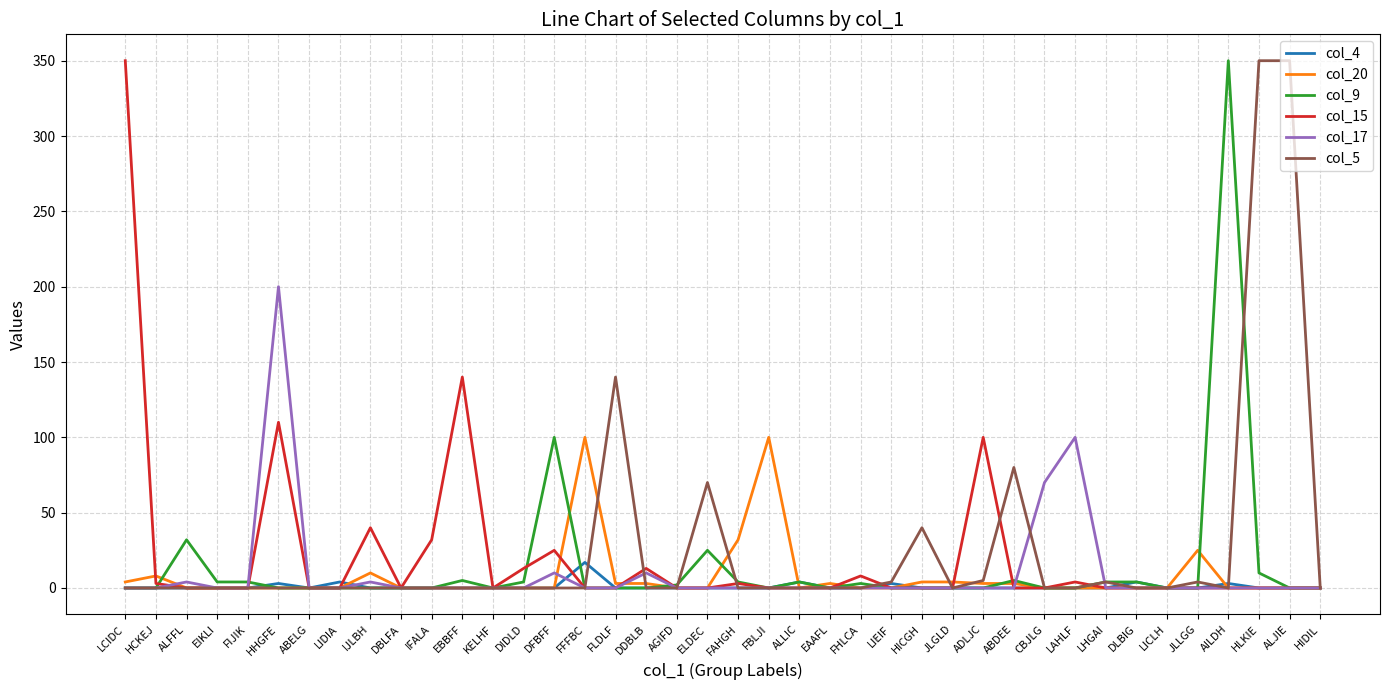

Where is the first local maximum for col_20?

HCKEJ